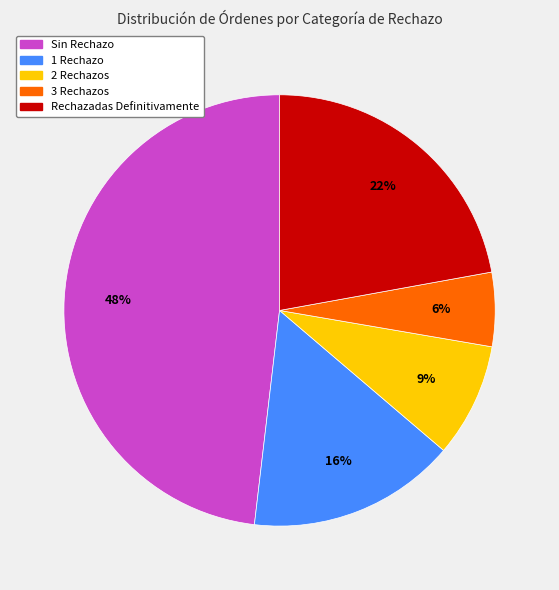

Is it true that Rechazadas Definitivamente is 8% of the pie?

False